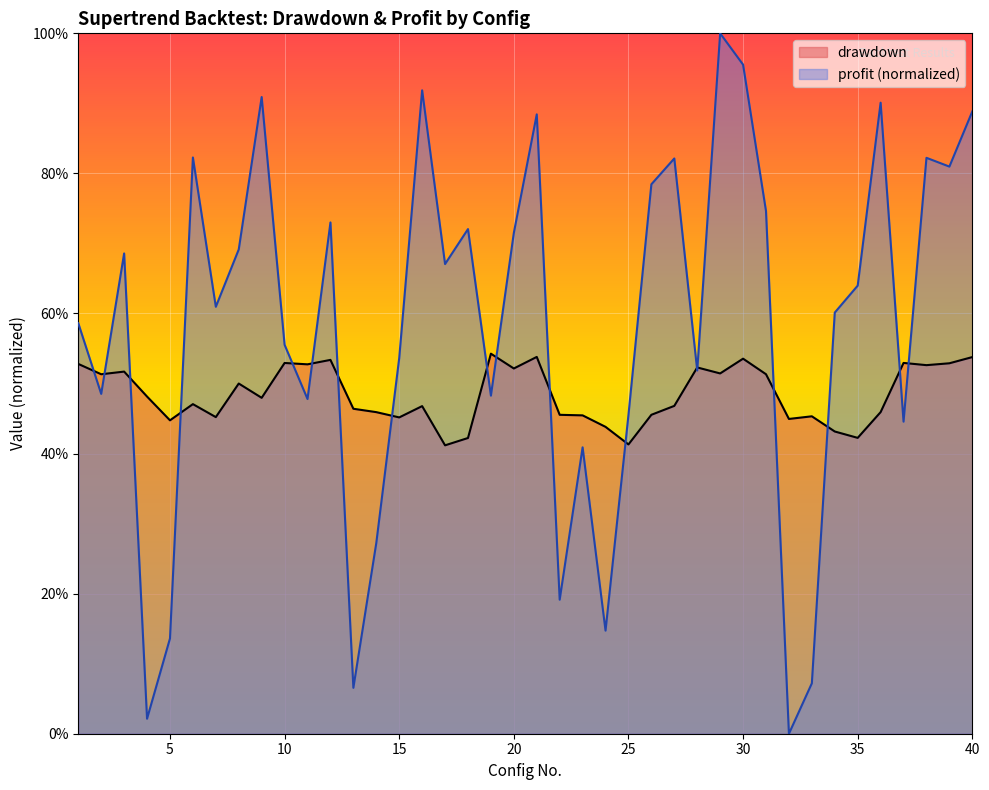

At how many categories does at least one series exceed 0?

40